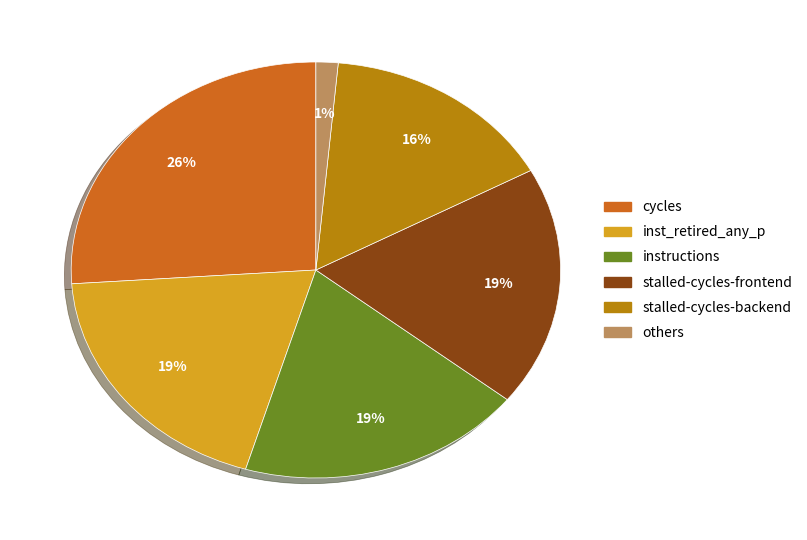

Is there any slice that represents more than half of the pie?

No